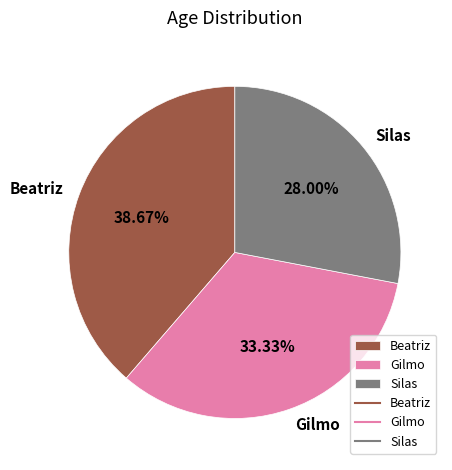

How many slices are in this pie chart?

3